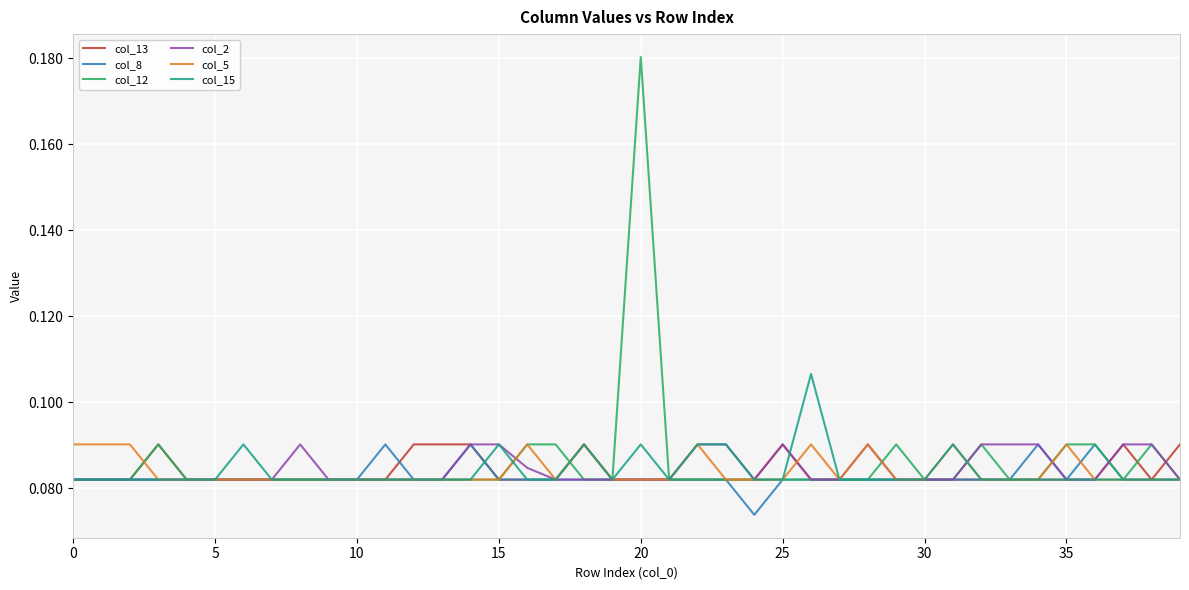

Which series has the widest spread of values?

col_12